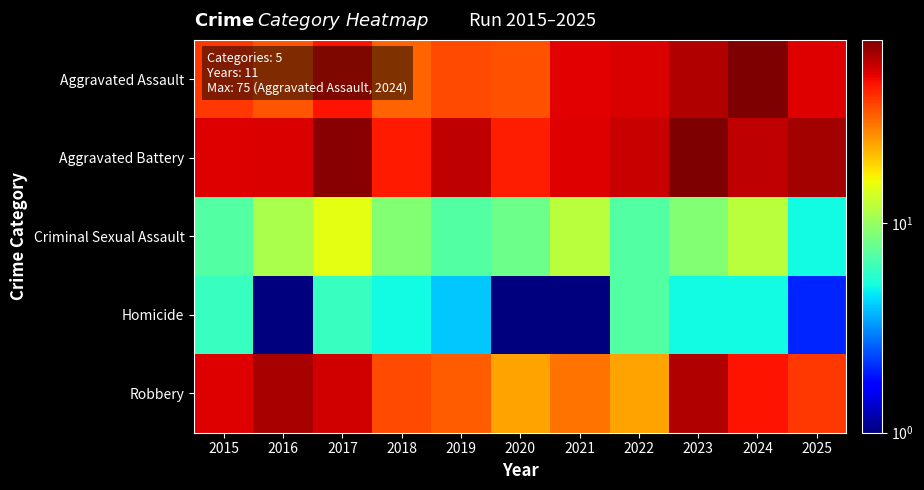

Which category has the highest value across all series?

2024